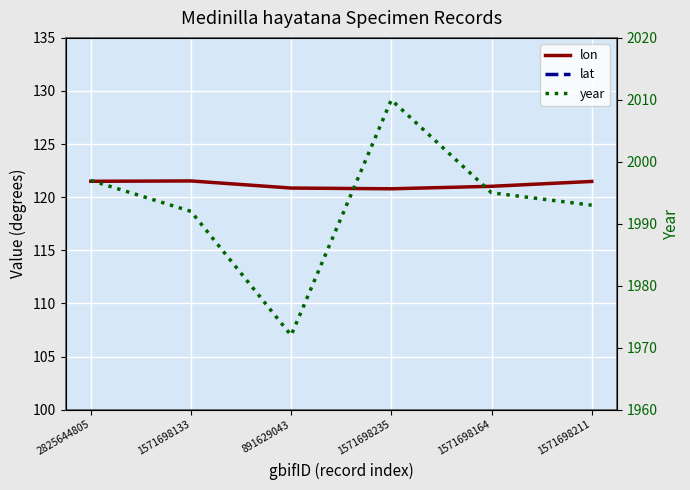

What is the value of the year point at the 6th from the left?

1993.0